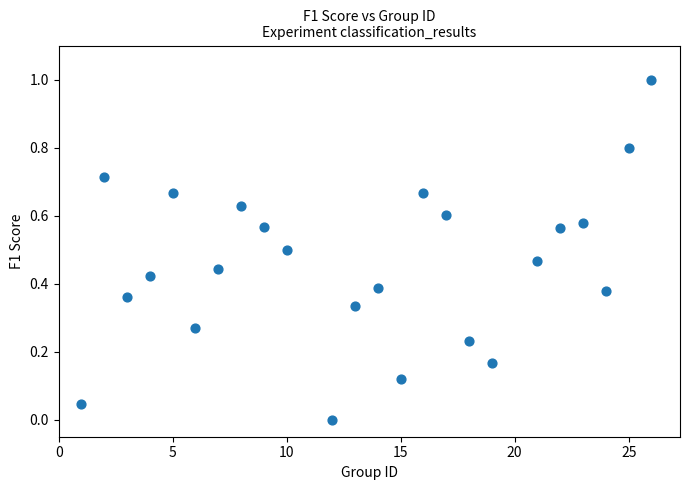

What is the range of Y values (max minus min)?

1.0